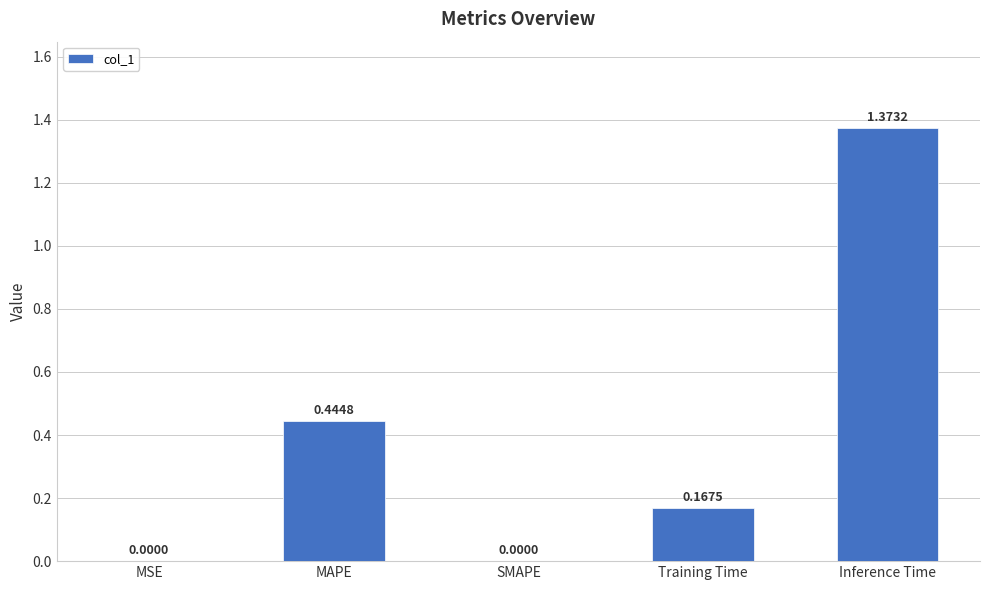

Which label corresponds to the largest value in the chart?

Inference Time